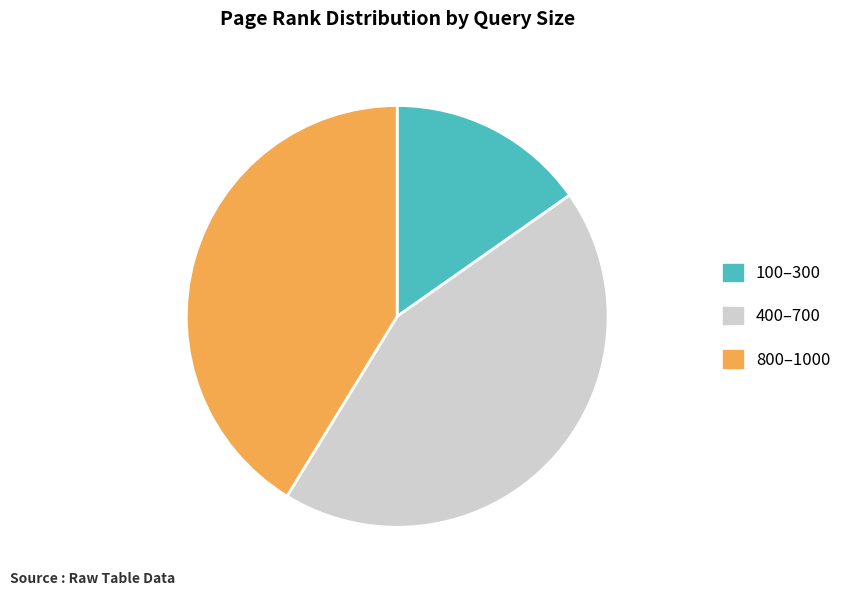

Is there any slice that represents more than half of the pie?

No